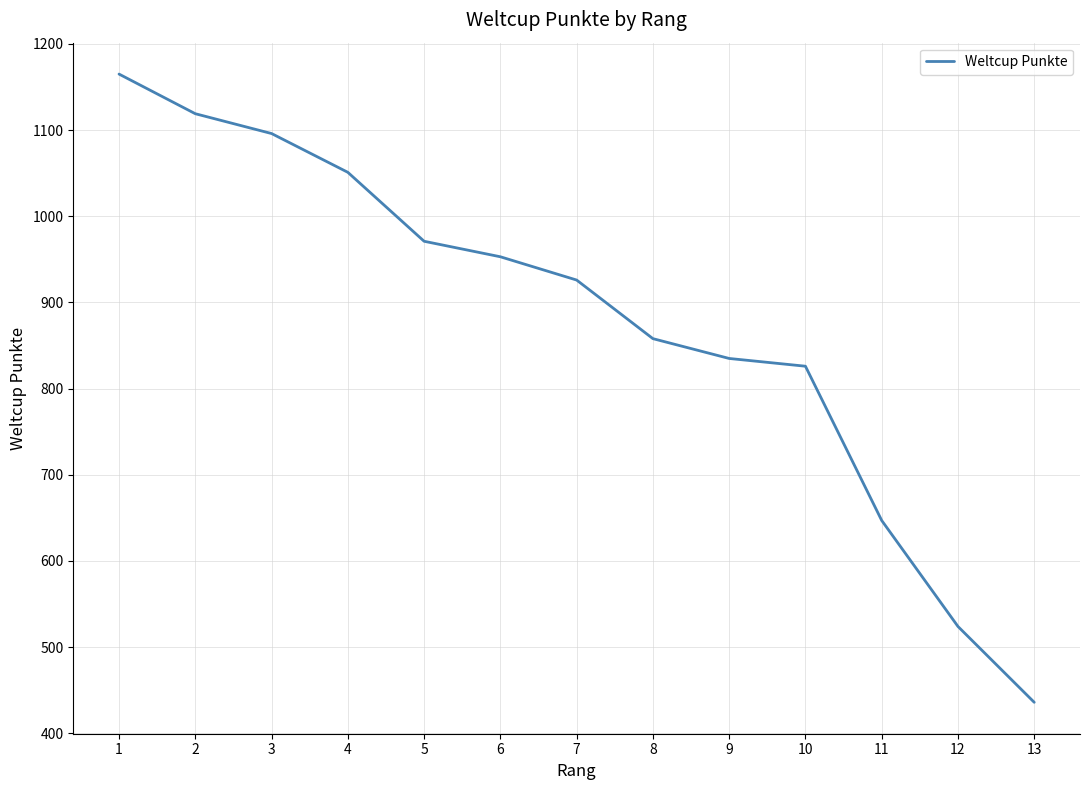

What is the minimum value shown in the chart?

436